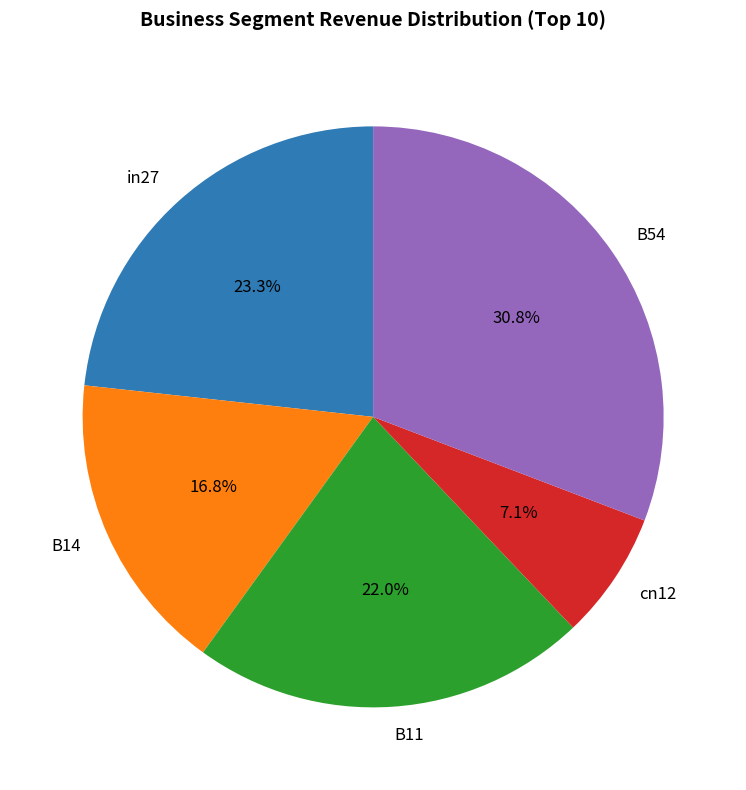

Is there any slice that represents more than half of the pie?

No